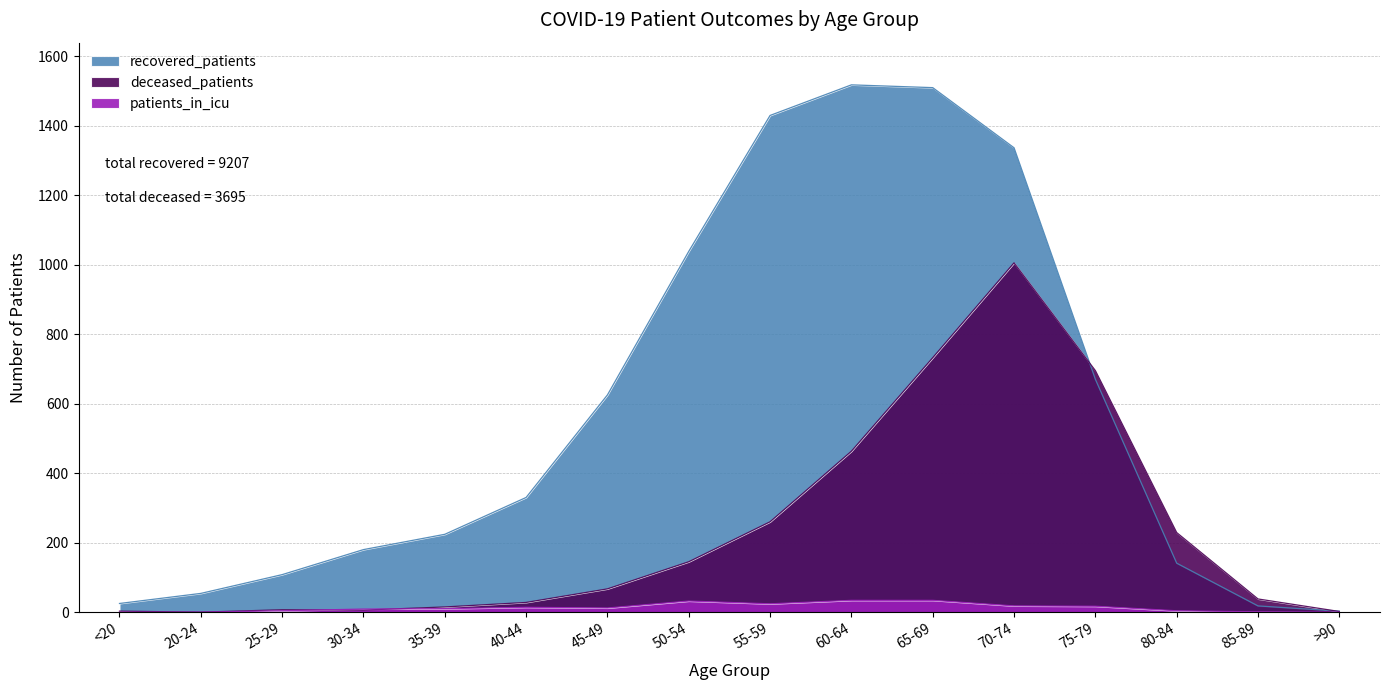

At how many categories does at least one series exceed 590?

7